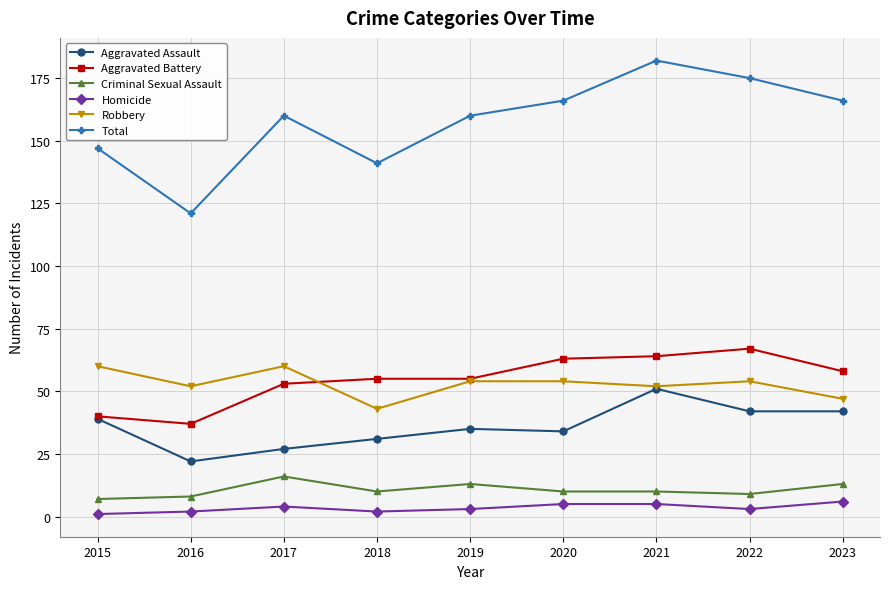

The value of Total at 2023 is 71. True or false?

False